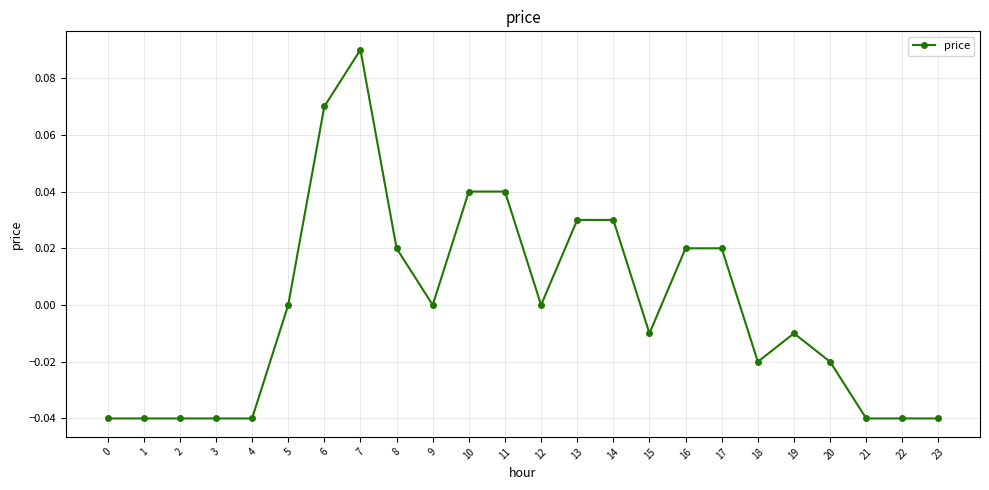

At which category does the chart reach its peak across all series?

7